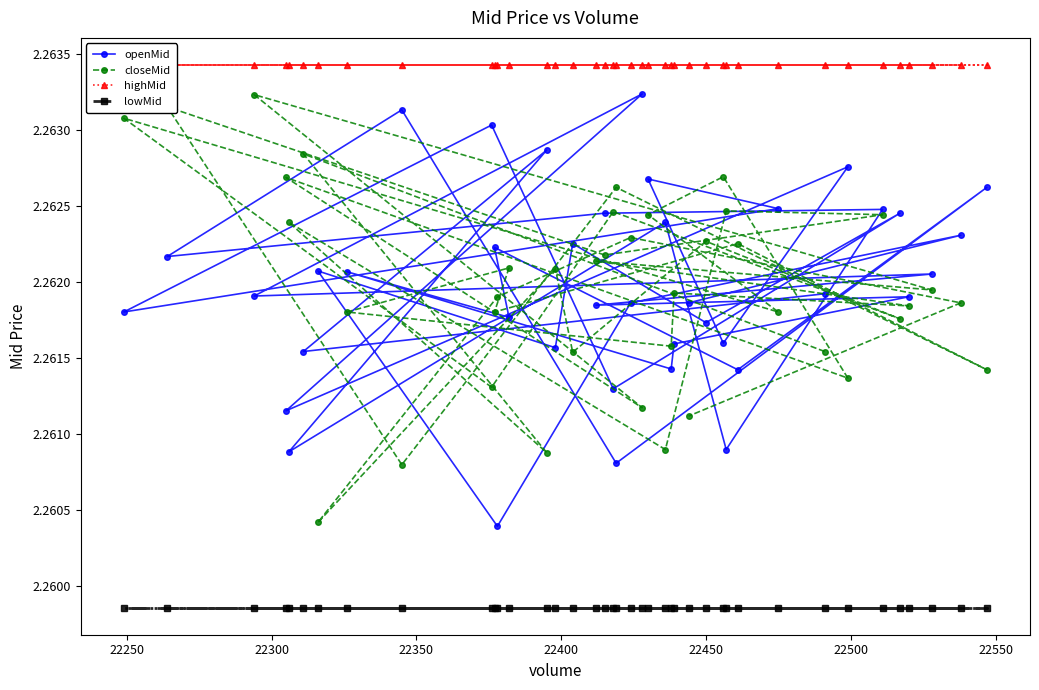

Reading right to left, list all the values displayed in this chart.

openMid: 2.3	2.3	2.3	2.3	2.3	2.3	2.3	2.3	2.3	2.3	2.3	2.3	2.3	2.3	2.3	2.3	2.3	2.3	2.3	2.3	2.3	2.3	2.3	2.3	2.3	2.3	2.3	2.3	2.3	2.3	2.3	2.3	2.3	2.3	2.3	2.3	2.3	2.3	2.3	2.3
closeMid: 2.3	2.3	2.3	2.3	2.3	2.3	2.3	2.3	2.3	2.3	2.3	2.3	2.3	2.3	2.3	2.3	2.3	2.3	2.3	2.3	2.3	2.3	2.3	2.3	2.3	2.3	2.3	2.3	2.3	2.3	2.3	2.3	2.3	2.3	2.3	2.3	2.3	2.3	2.3	2.3
highMid: 2.3	2.3	2.3	2.3	2.3	2.3	2.3	2.3	2.3	2.3	2.3	2.3	2.3	2.3	2.3	2.3	2.3	2.3	2.3	2.3	2.3	2.3	2.3	2.3	2.3	2.3	2.3	2.3	2.3	2.3	2.3	2.3	2.3	2.3	2.3	2.3	2.3	2.3	2.3	2.3
lowMid: 2.3	2.3	2.3	2.3	2.3	2.3	2.3	2.3	2.3	2.3	2.3	2.3	2.3	2.3	2.3	2.3	2.3	2.3	2.3	2.3	2.3	2.3	2.3	2.3	2.3	2.3	2.3	2.3	2.3	2.3	2.3	2.3	2.3	2.3	2.3	2.3	2.3	2.3	2.3	2.3